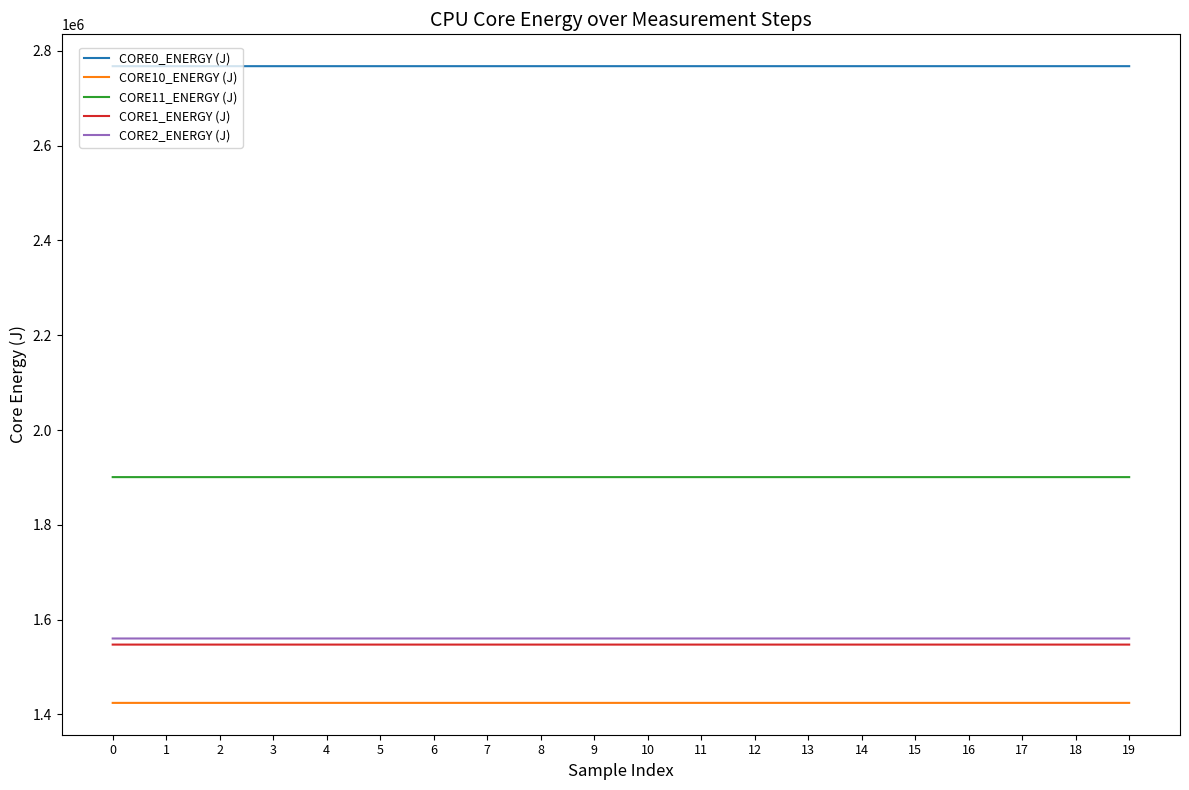

What is the minimum value shown in the chart?

1424426.2